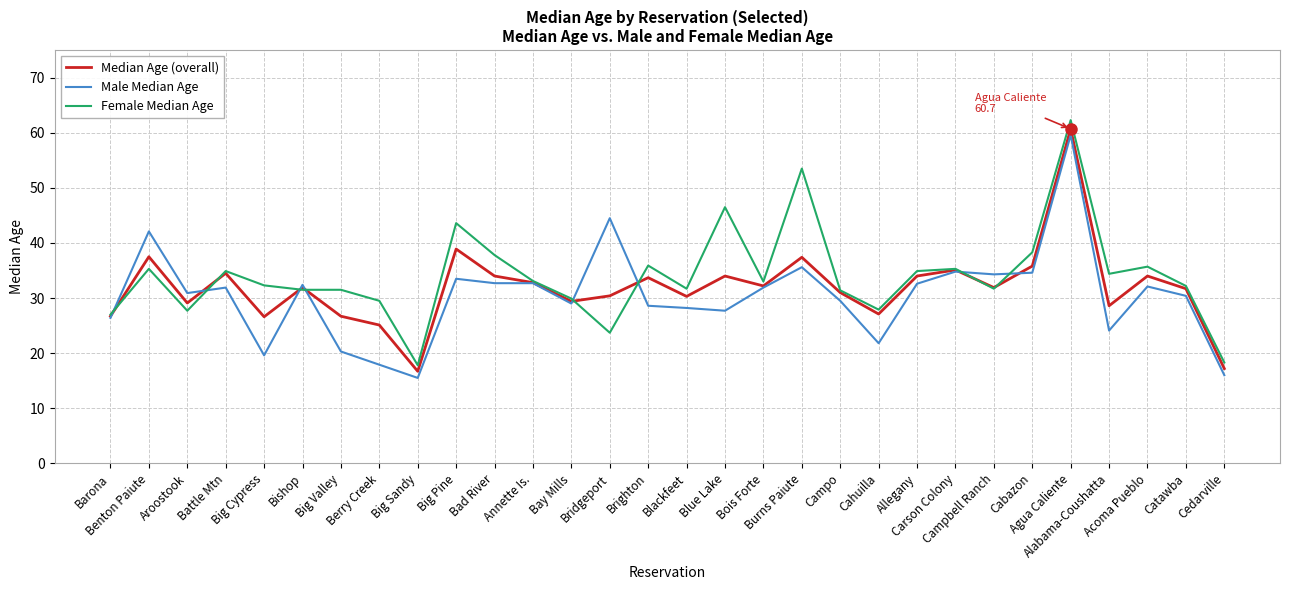

What are all the series names shown in the legend?

Median Age (overall), Male Median Age, Female Median Age